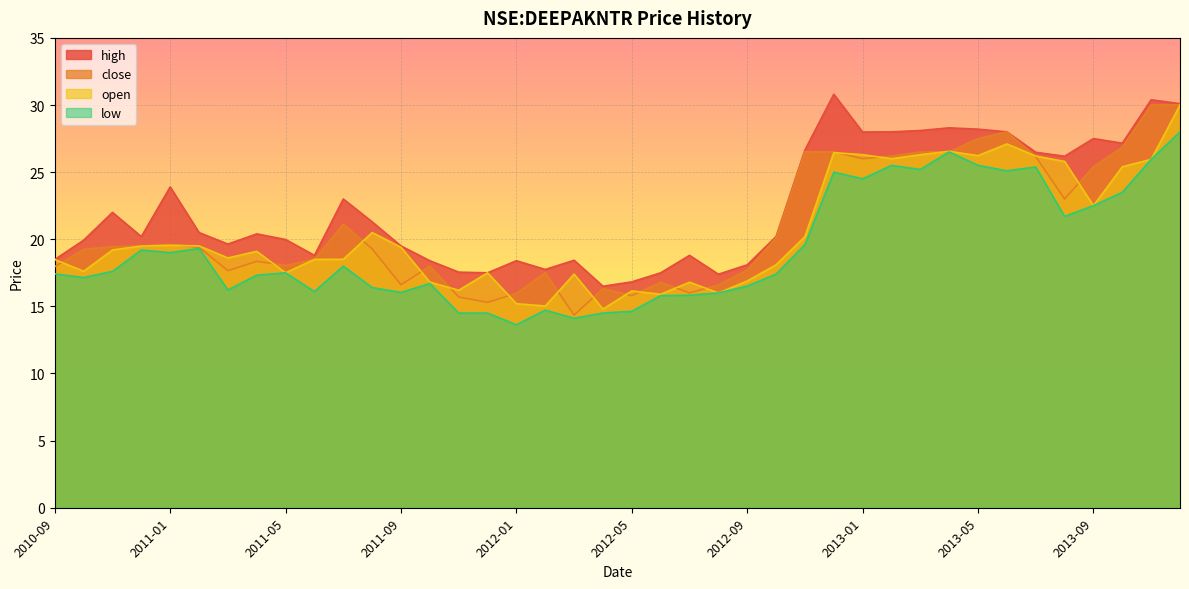

What is the average value of the close series?

20.9